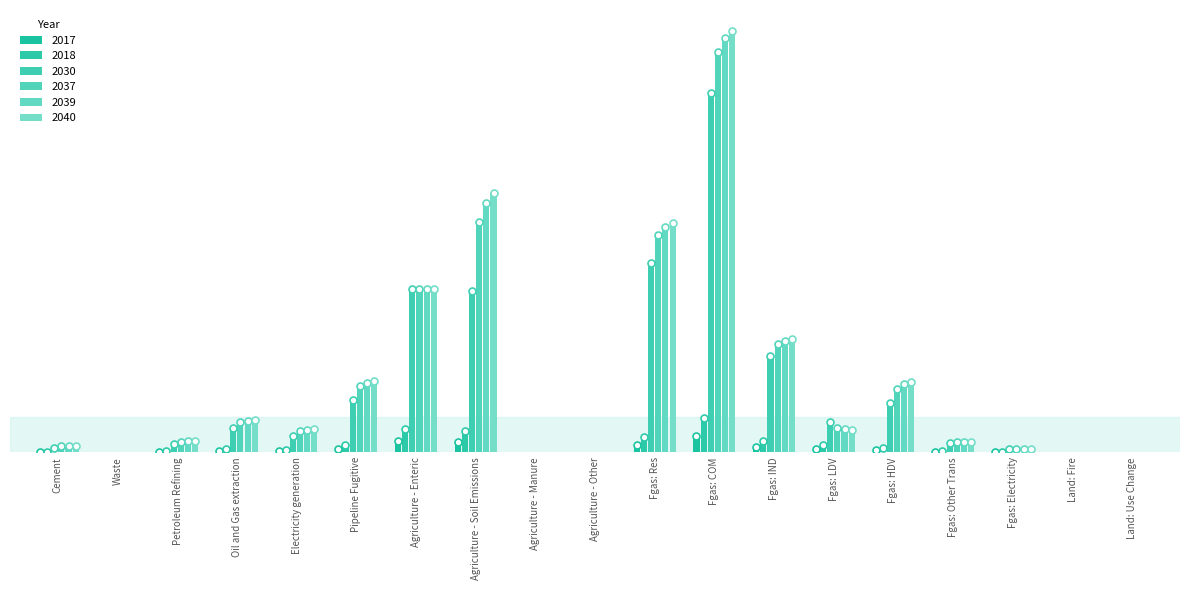

Are the bars horizontal?

No